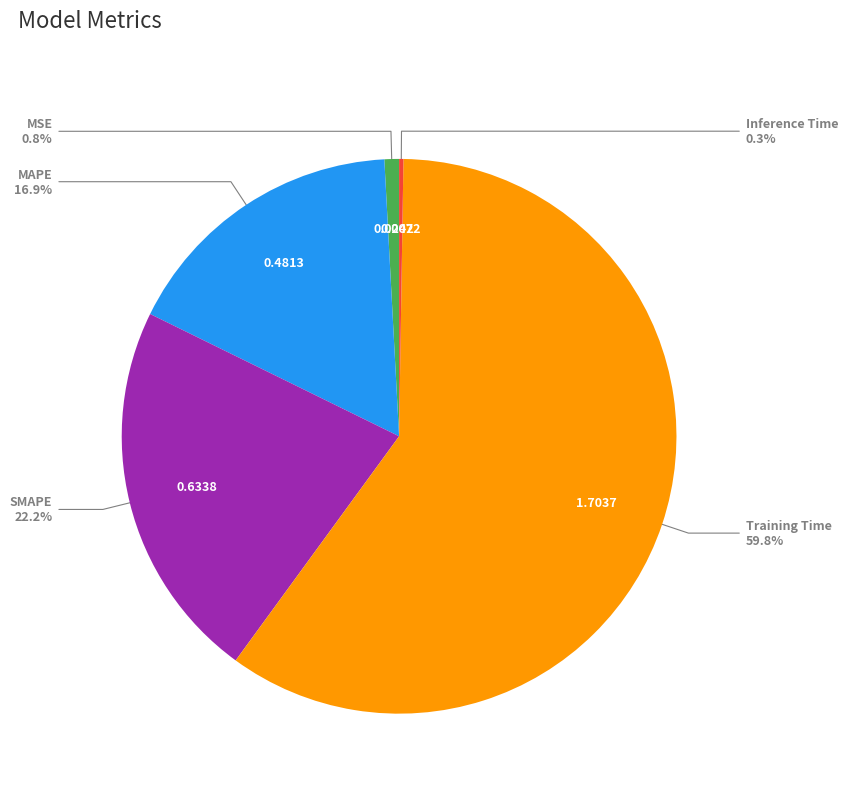

Does Training Time account for over 50% of the chart?

Yes